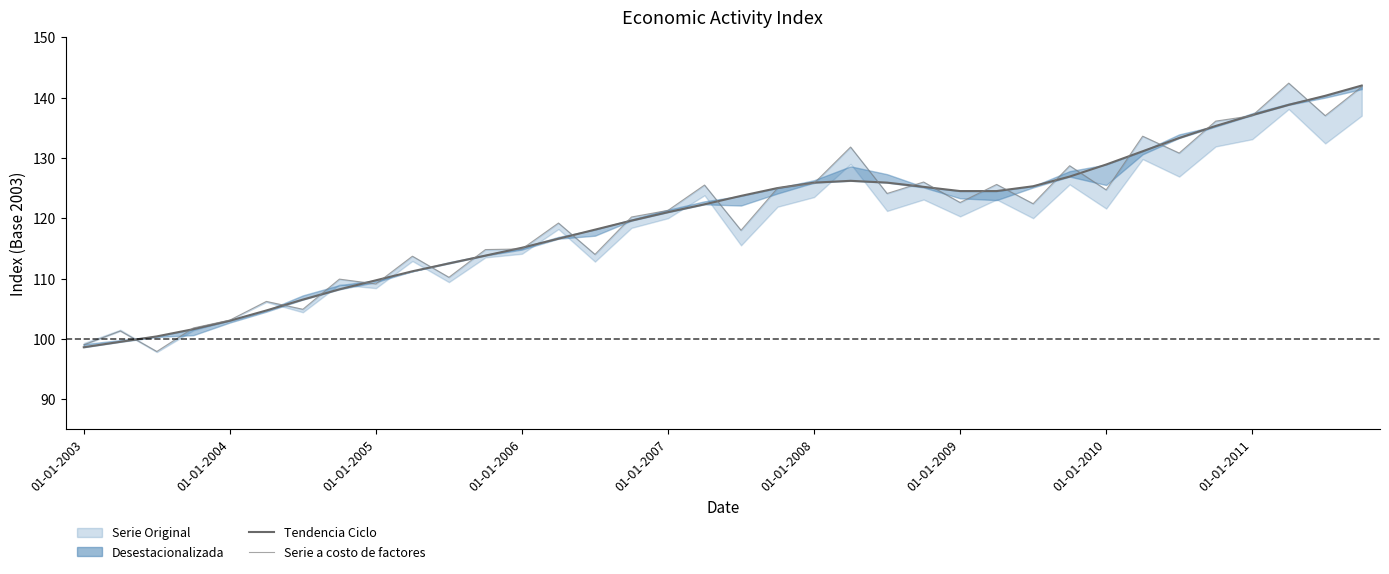

Is the value of Tendencia Ciclo at 35 greater than the value of Serie a costo de factores at 26?

Yes